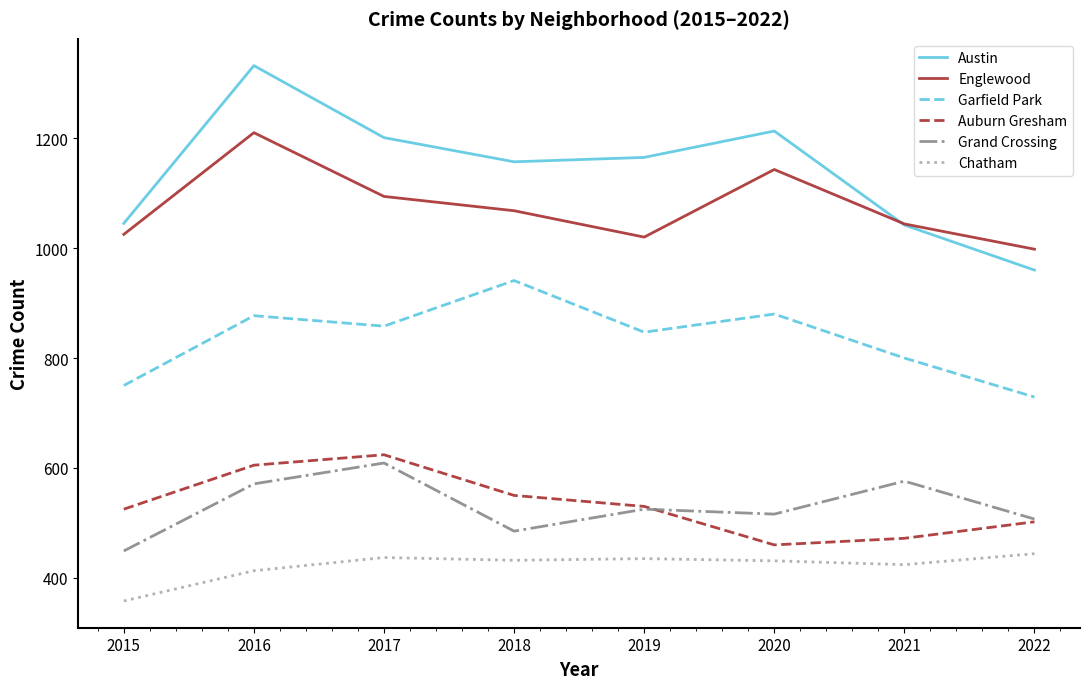

Rank the series at 2018 from highest to lowest value.

Austin, Englewood, Garfield Park, Auburn Gresham, Grand Crossing, Chatham